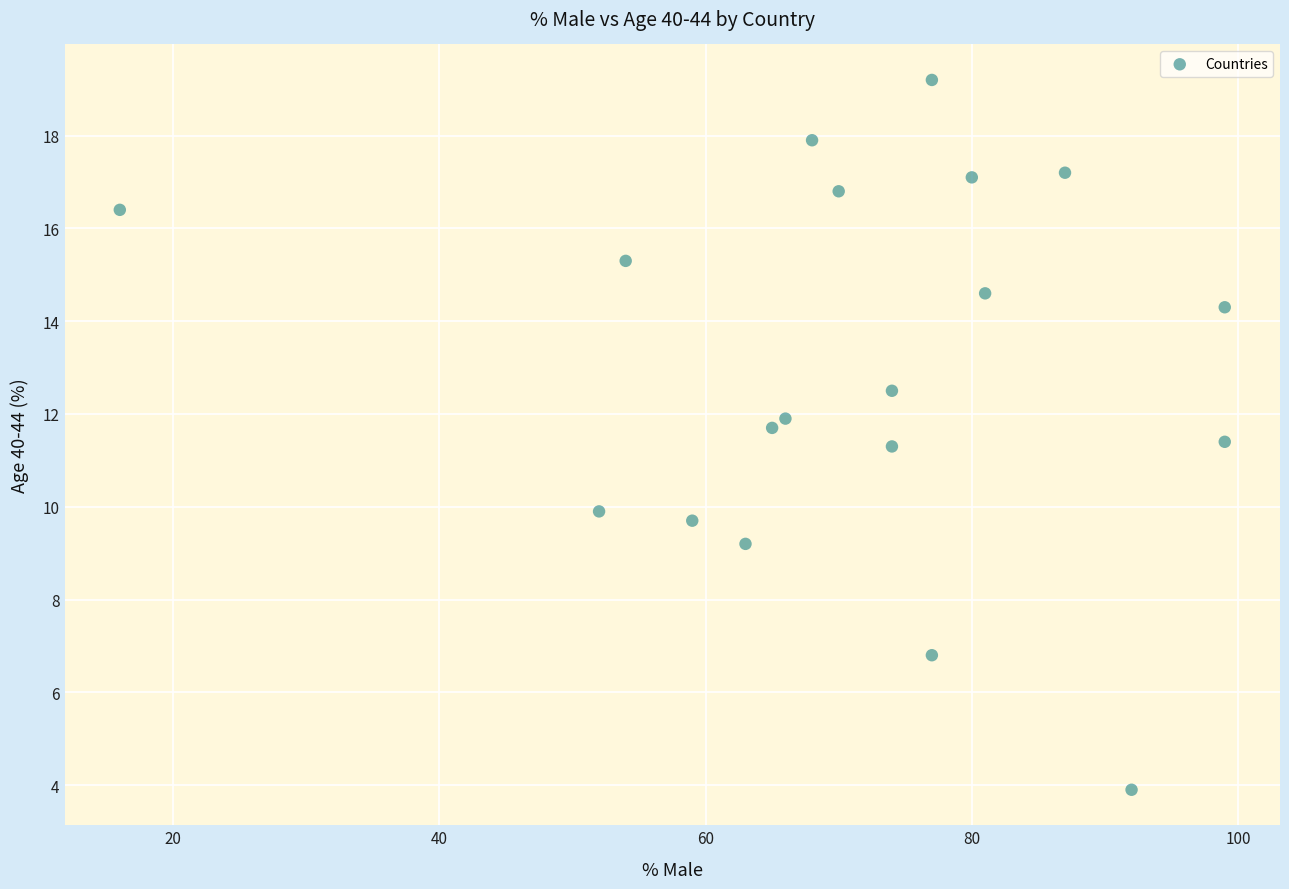

What is the range of Y values (max minus min)?

15.3